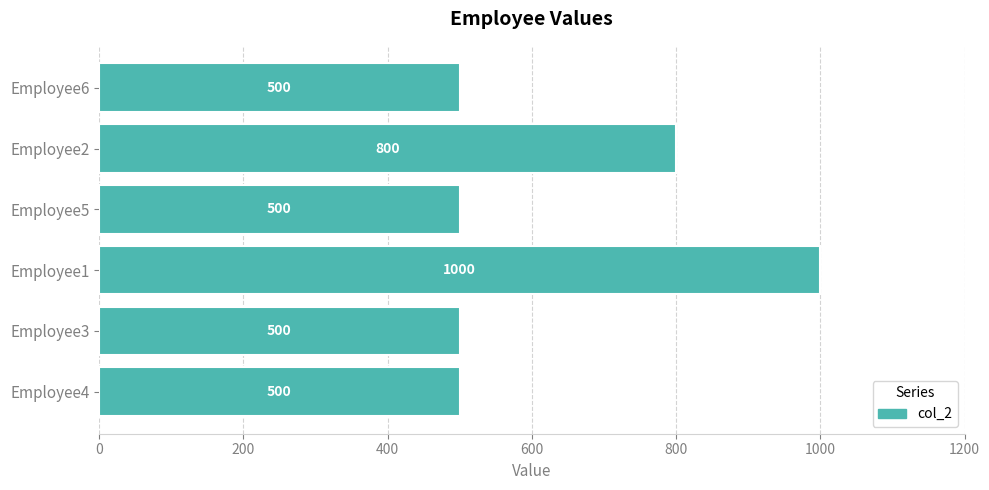

Reading top to bottom, list all the values displayed in this chart.

Employee6=500	Employee2=800	Employee5=500	Employee1=1000	Employee3=500	Employee4=500